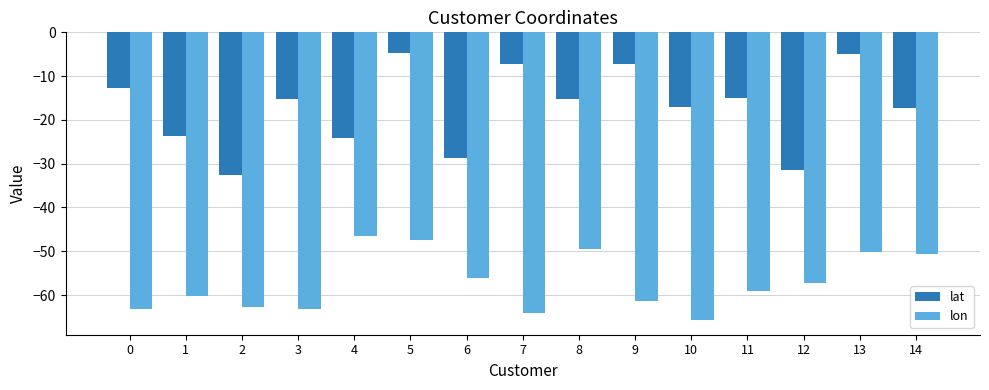

The lon series shows -40.6 at 2. True or false?

False